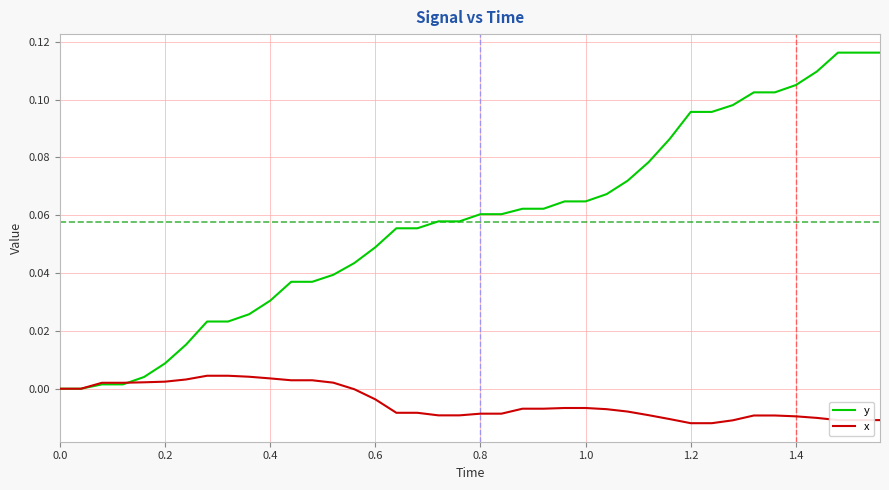

Which series has the largest range (max minus min)?

y